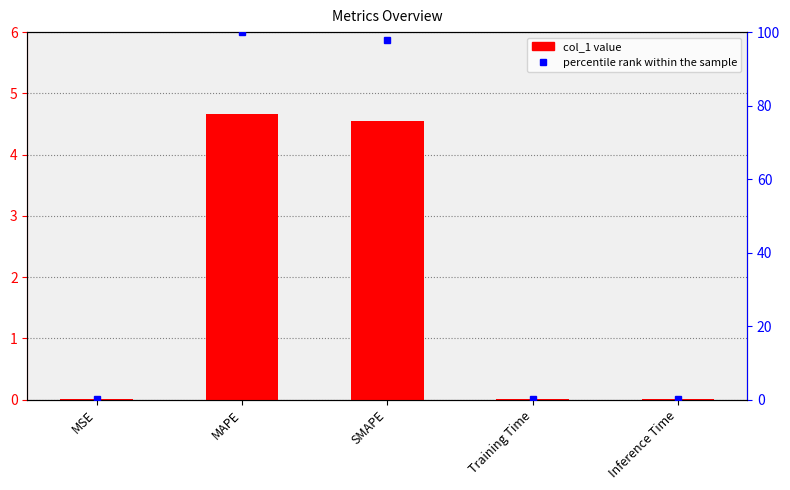

What is the greatest value displayed?

100.0